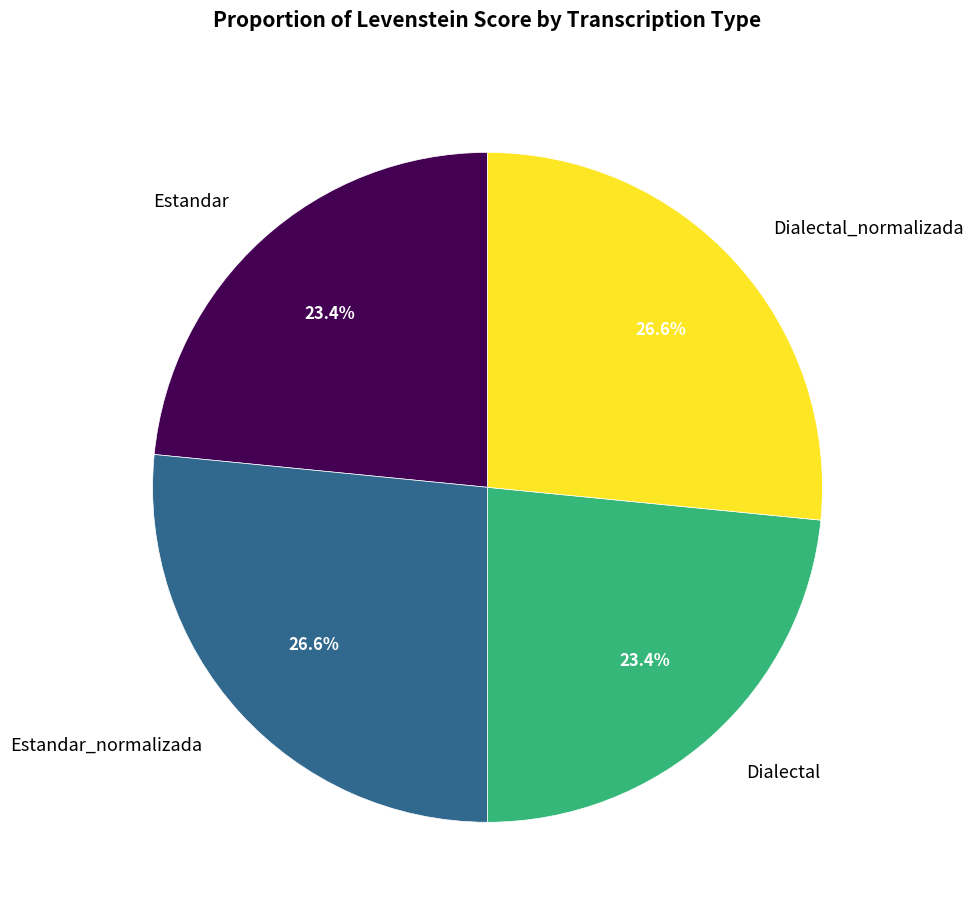

Does Dialectal represent more than half of the total?

No